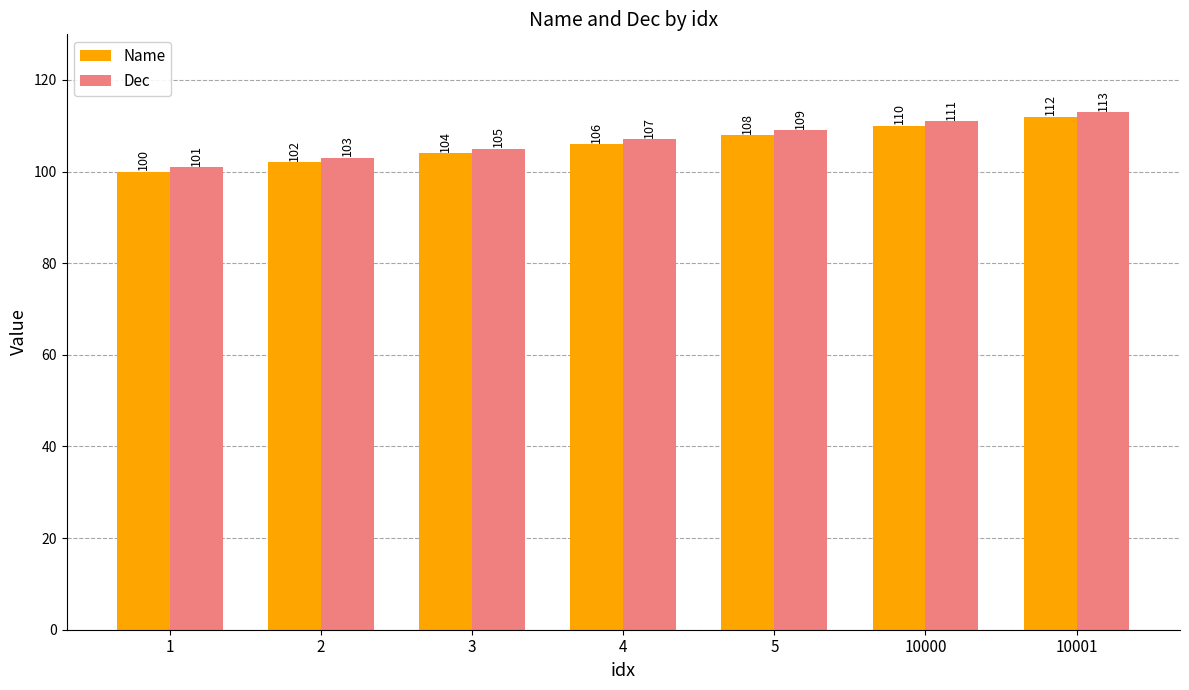

What is the total value across all series at 1?

201